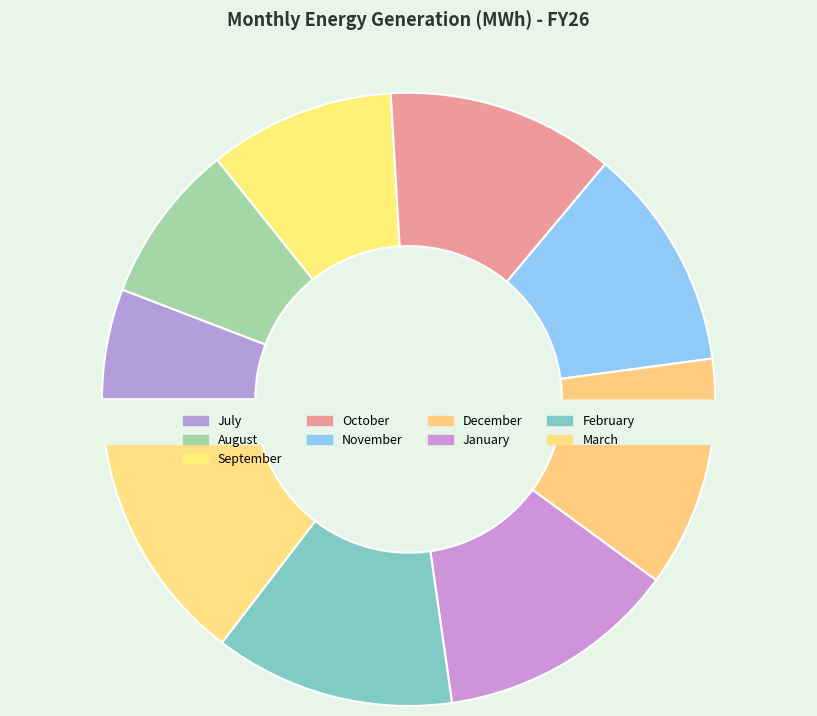

What is the largest slice in the pie chart?

March